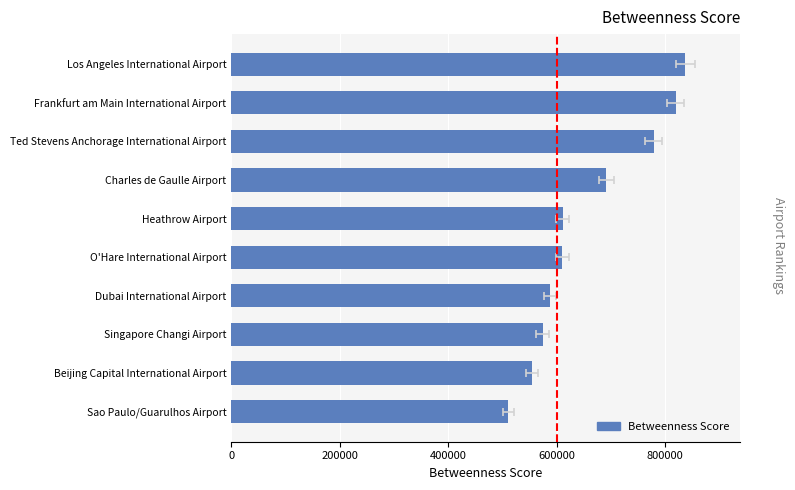

What is the difference between the maximum and second lowest values?

283010.1